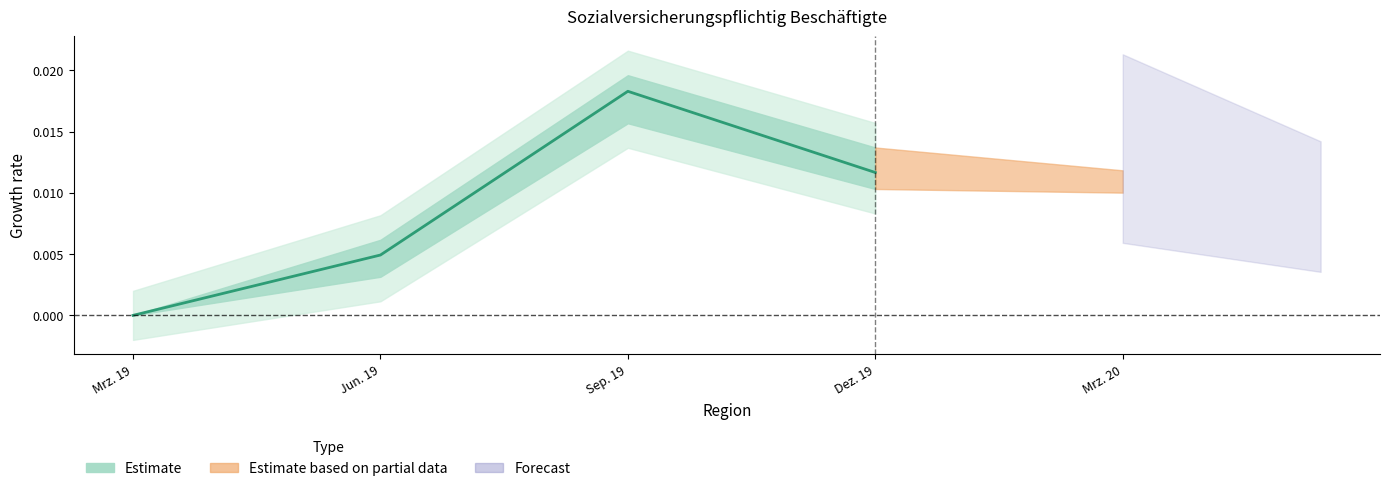

What is the label of the 2nd point from the left?

Jun. 19